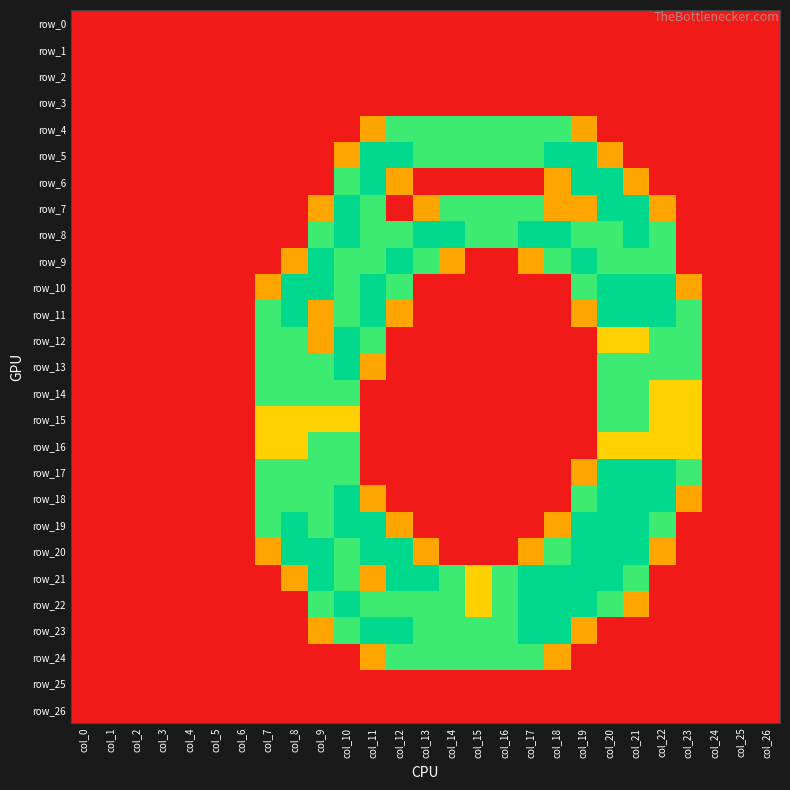

At which category is the sum across all series the highest?

col_10